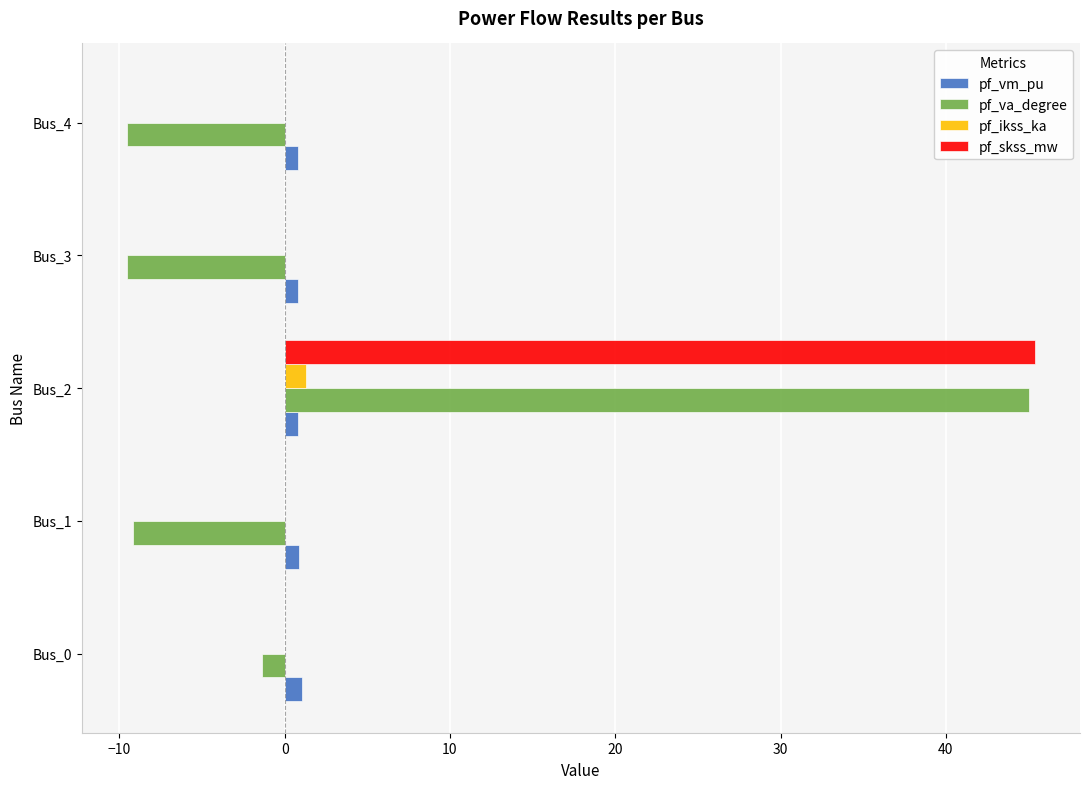

Is it true that pf_skss_mw equals 16.1 at Bus_2?

False